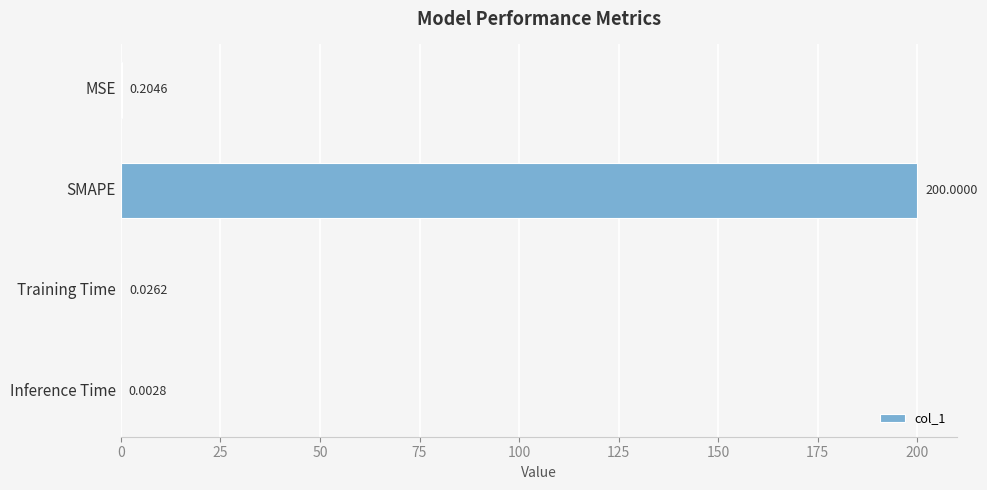

Between MSE and SMAPE, which is larger?

SMAPE